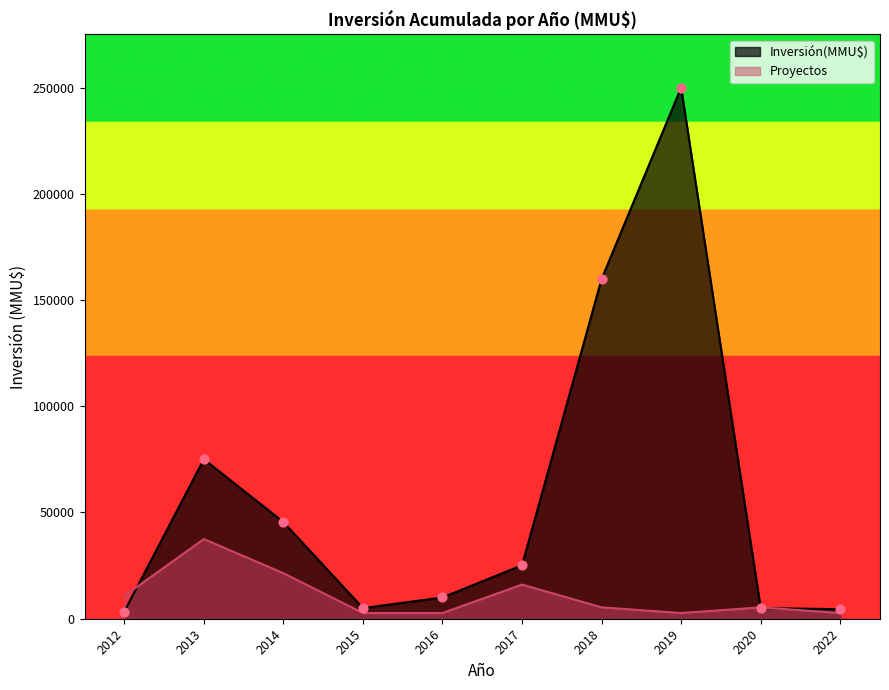

What is the total value across all series at 2016?

12678.6